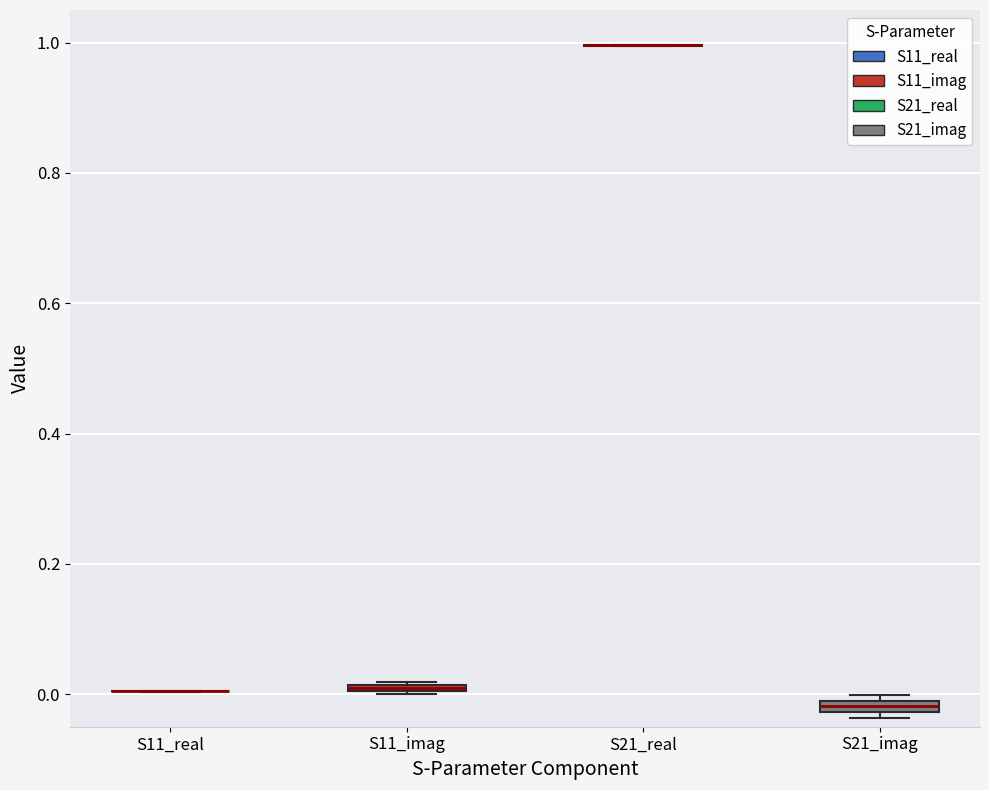

Where is the upper edge of the box for S21_imag on the y-axis? The values are not printed on the chart, so give them approximately, as read against the axis.

0.00